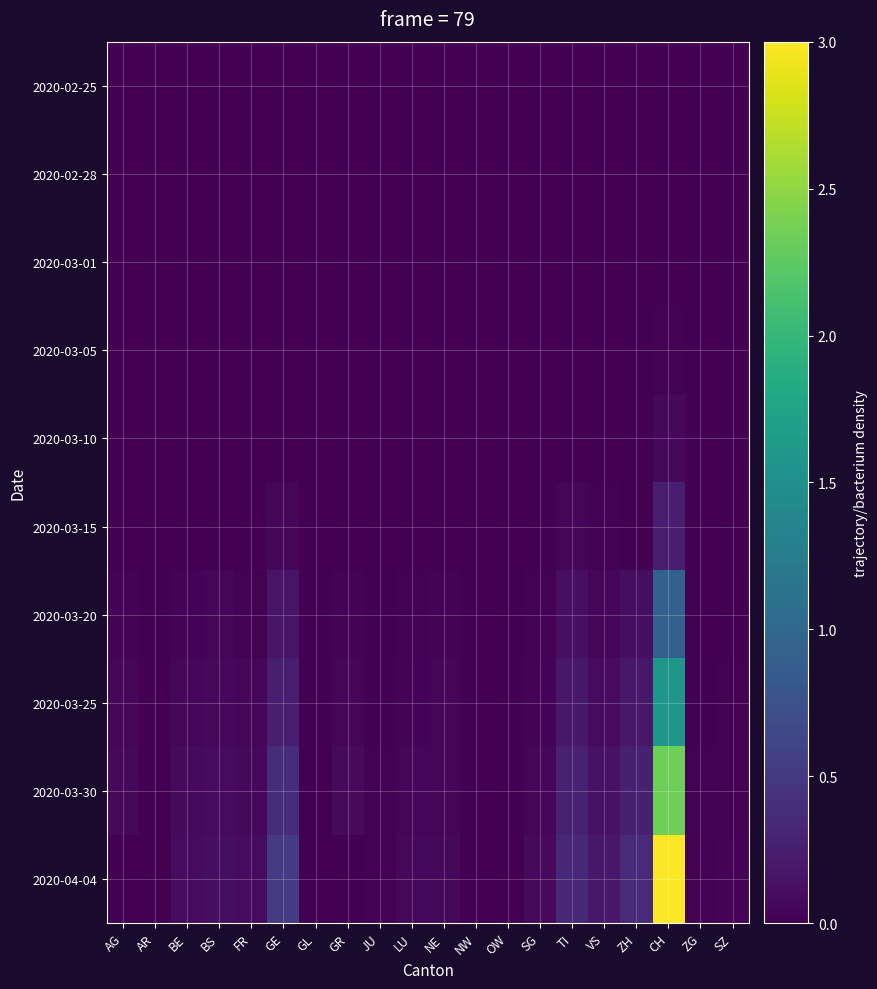

At NW, list the series in order from largest to smallest.

2020-04-04, 2020-03-30, 2020-03-25, 2020-03-20, 2020-02-25, 2020-02-28, 2020-03-01, 2020-03-05, 2020-03-10, 2020-03-15